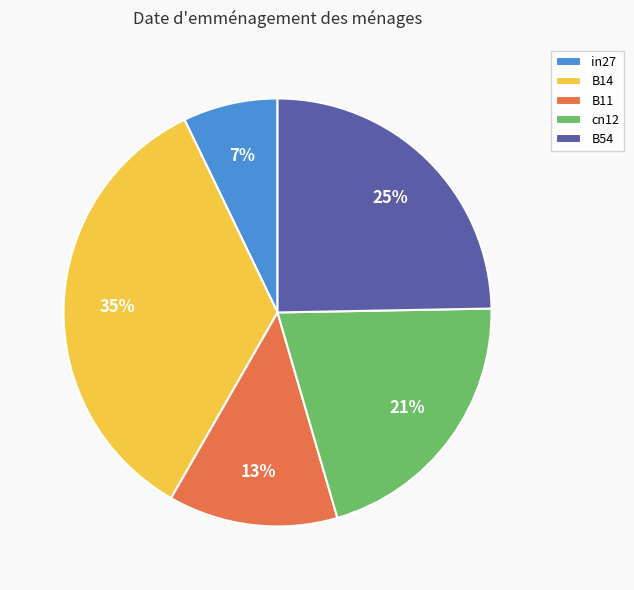

To the nearest percent, what is the average slice percentage?

20%